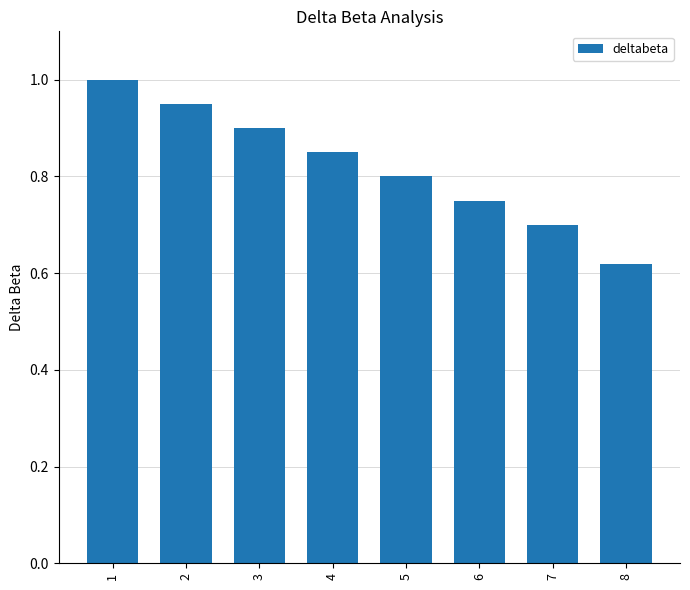

Does the chart contain any negative values?

No